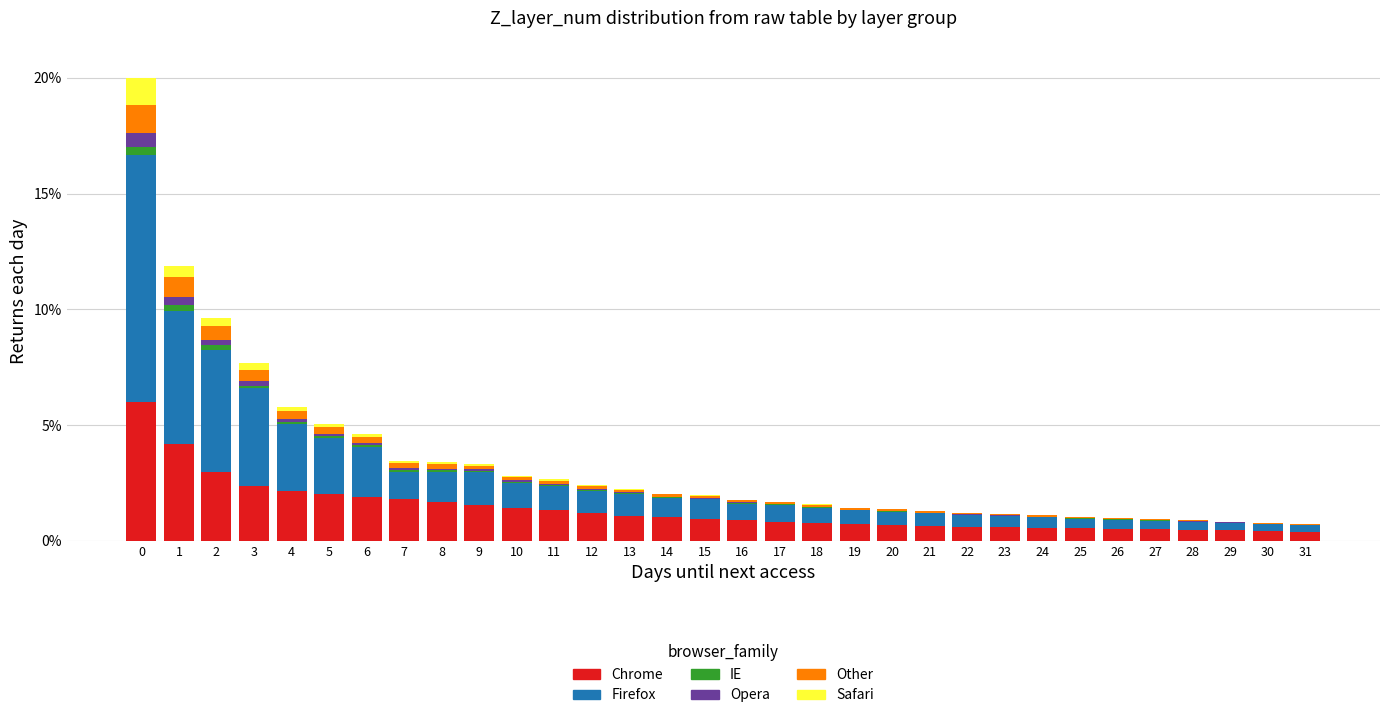

Does the chart contain stacked bars?

Yes